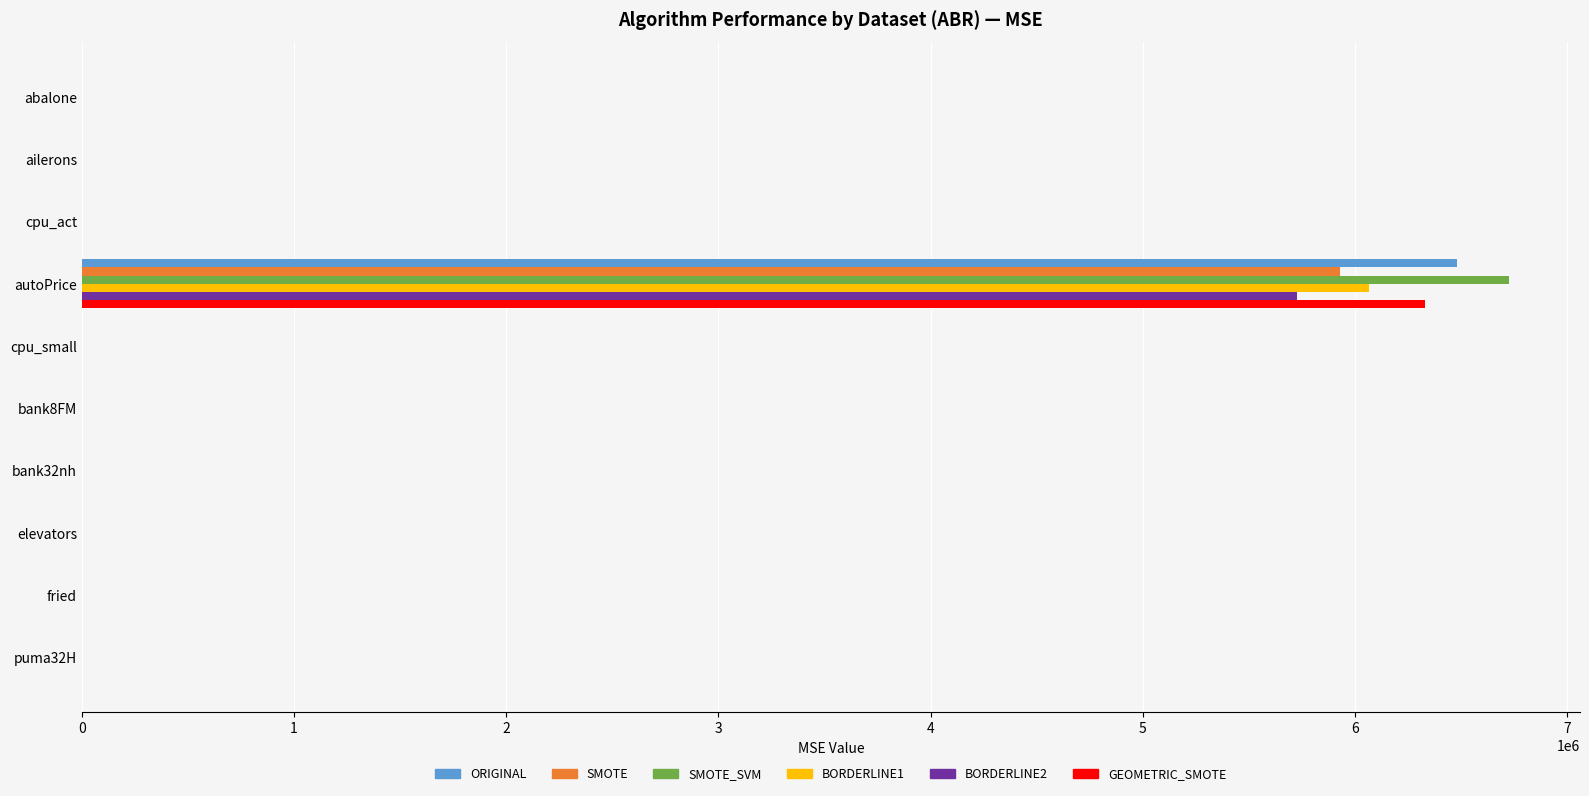

Is the value of BORDERLINE1 at ailerons greater than the value of SMOTE at autoPrice?

No